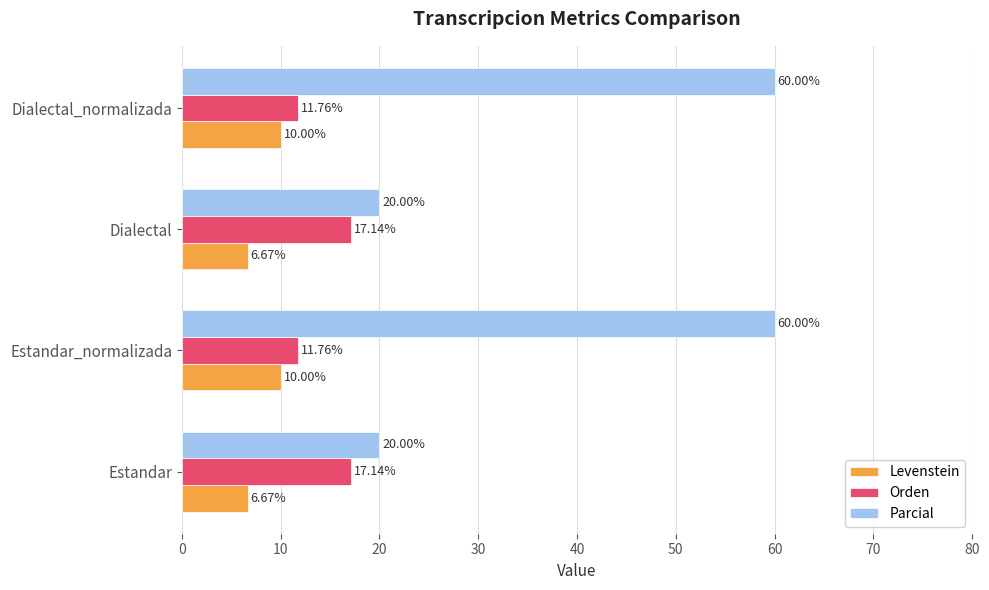

How many categories are shown in the chart?

4